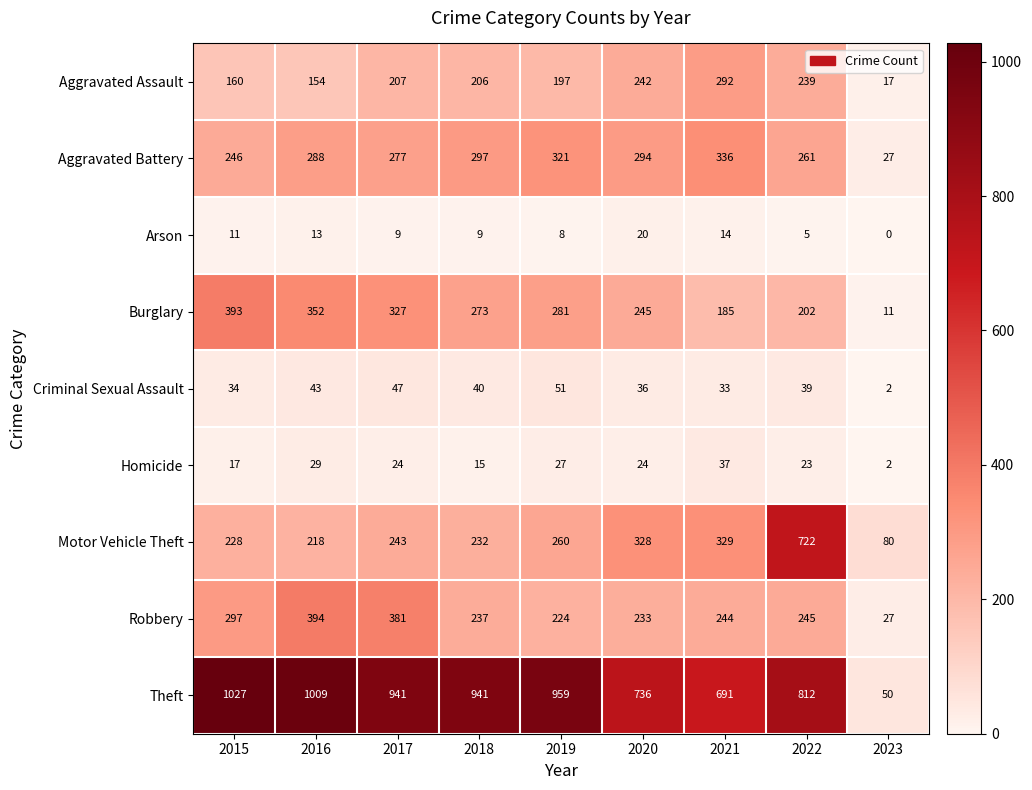

What is the total value across all series at 2020?

2158